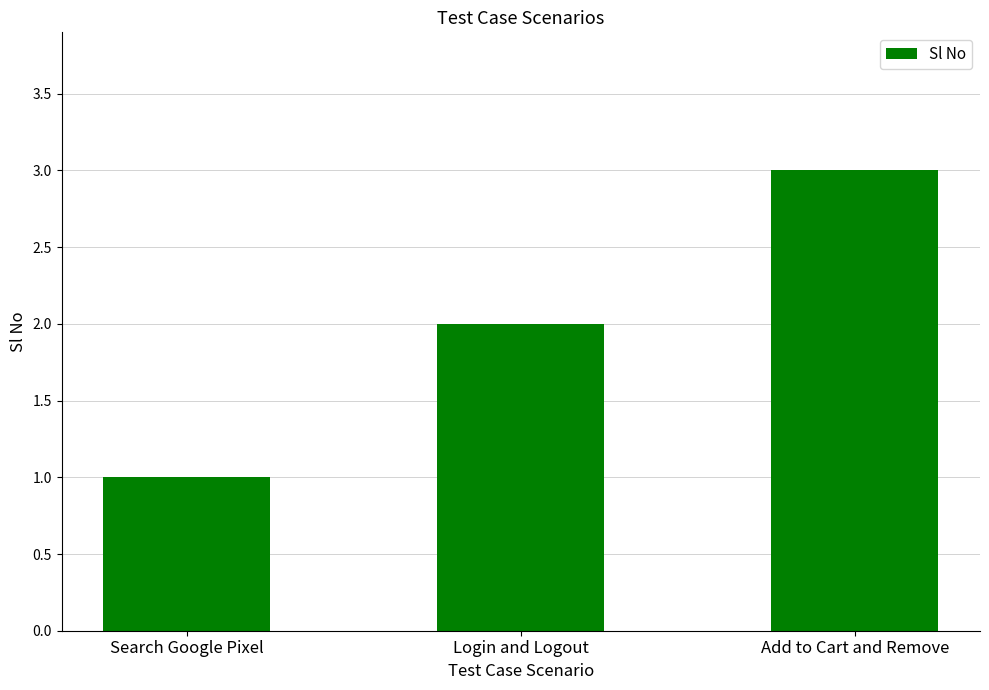

Is it true that the value at Login and Logout is 2?

True